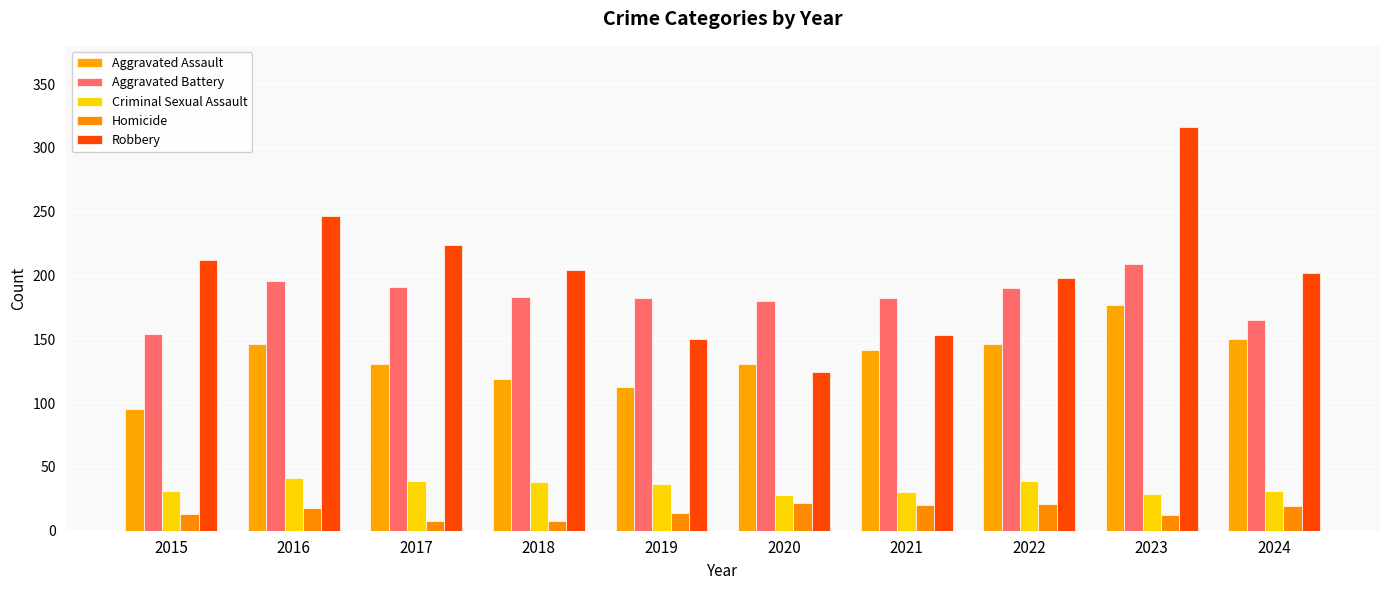

How many distinct data groups are displayed?

5